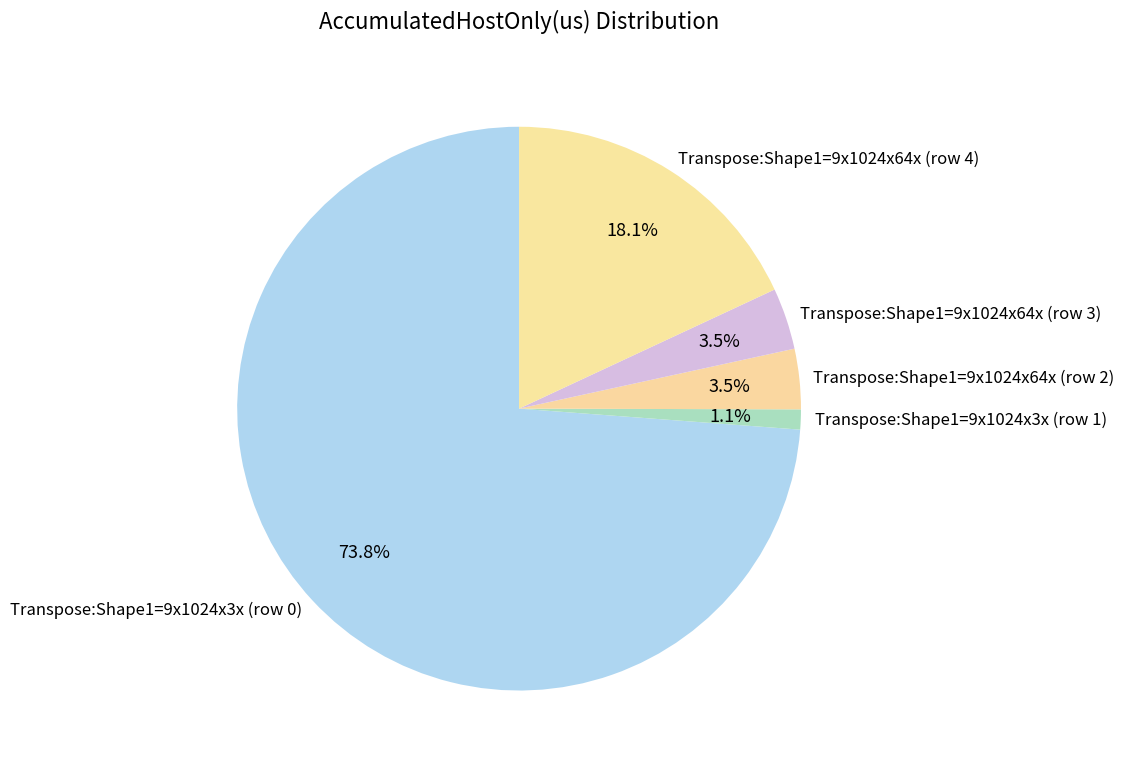

Which category has the biggest portion of the pie?

Transpose:Shape1=9x1024x3x (row 0)